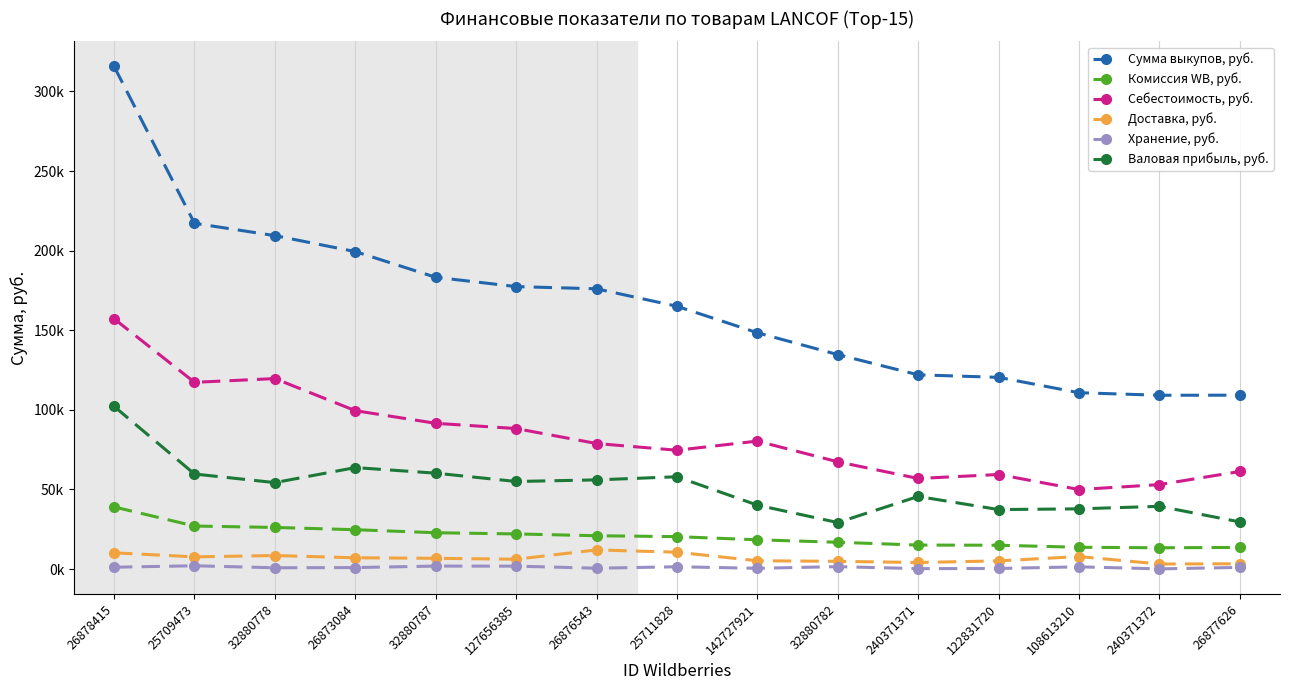

Where is the first local minimum for Сумма выкупов, руб.?

240371372